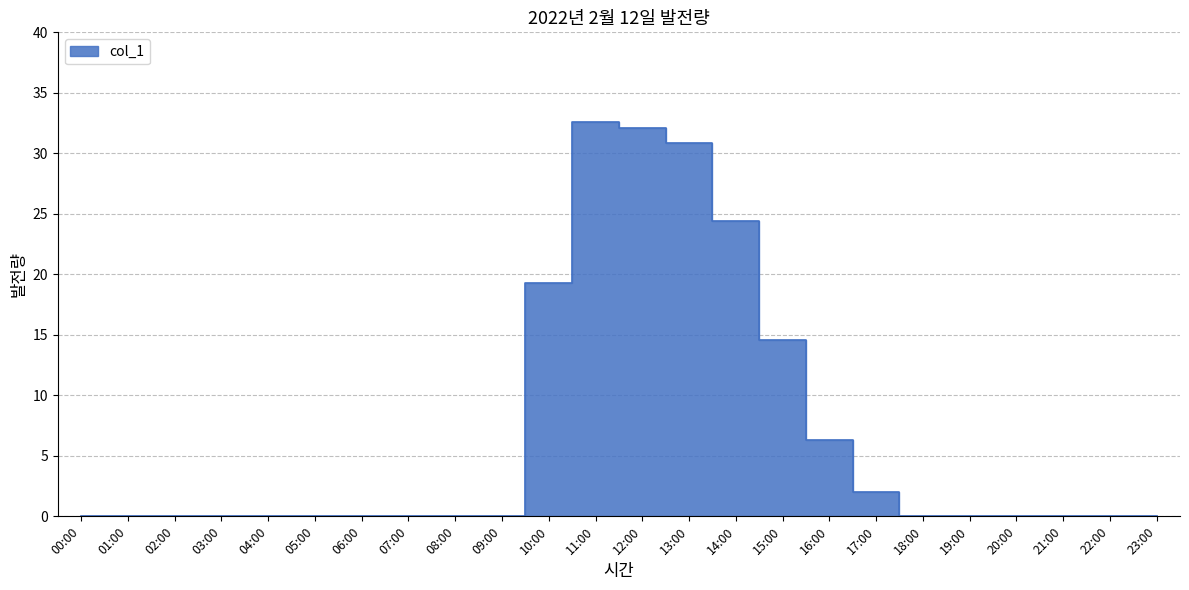

What is the difference between the maximum and minimum values?

32.6